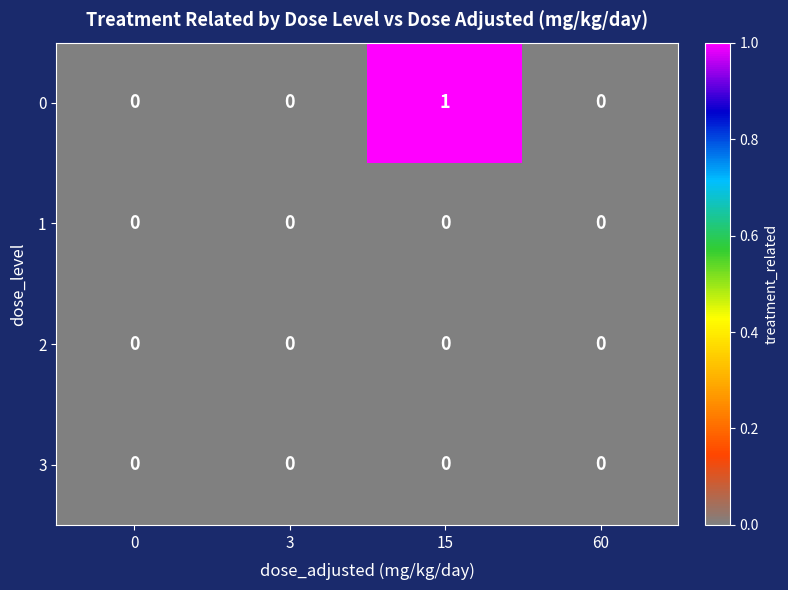

Reading left to right, list all the values displayed in this chart.

0: 0=0	3=0	15=1	60=0
1: 0=0	3=0	15=0	60=0
2: 0=0	3=0	15=0	60=0
3: 0=0	3=0	15=0	60=0